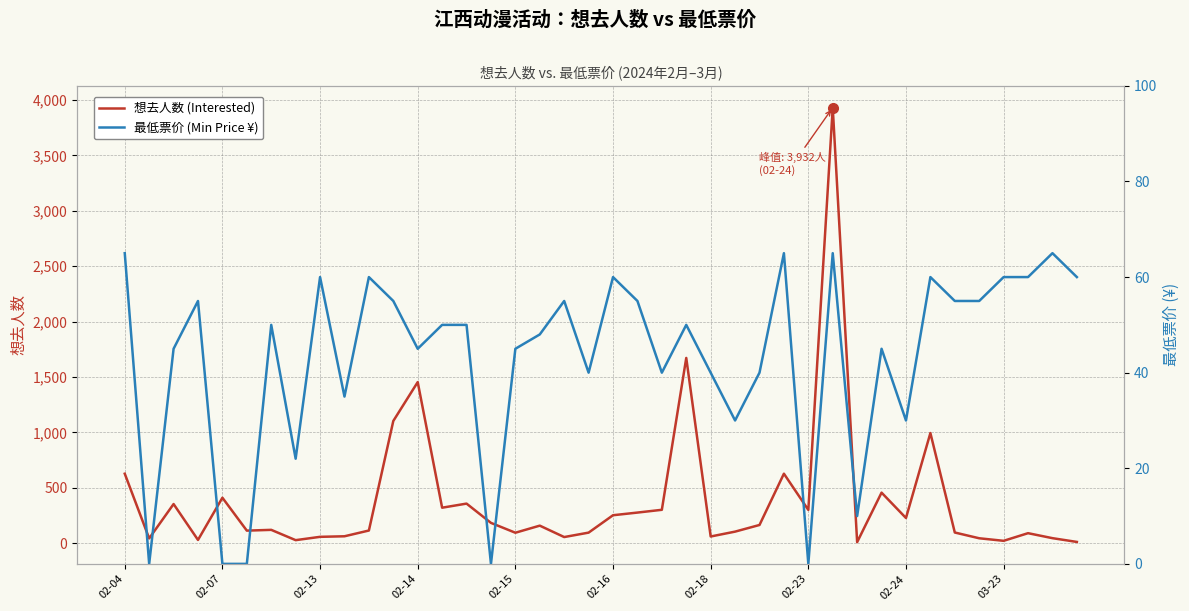

What position from the right is 15?

25